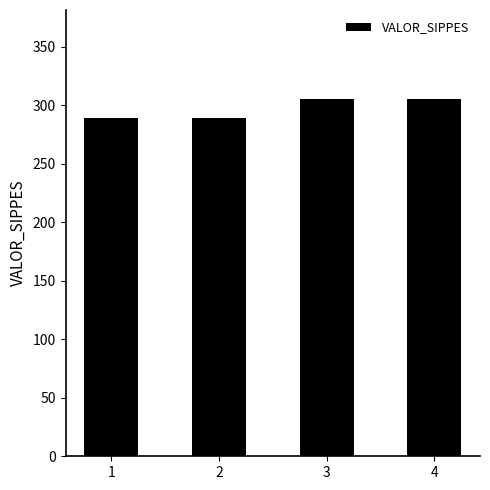

What is the smallest value displayed?

288.9